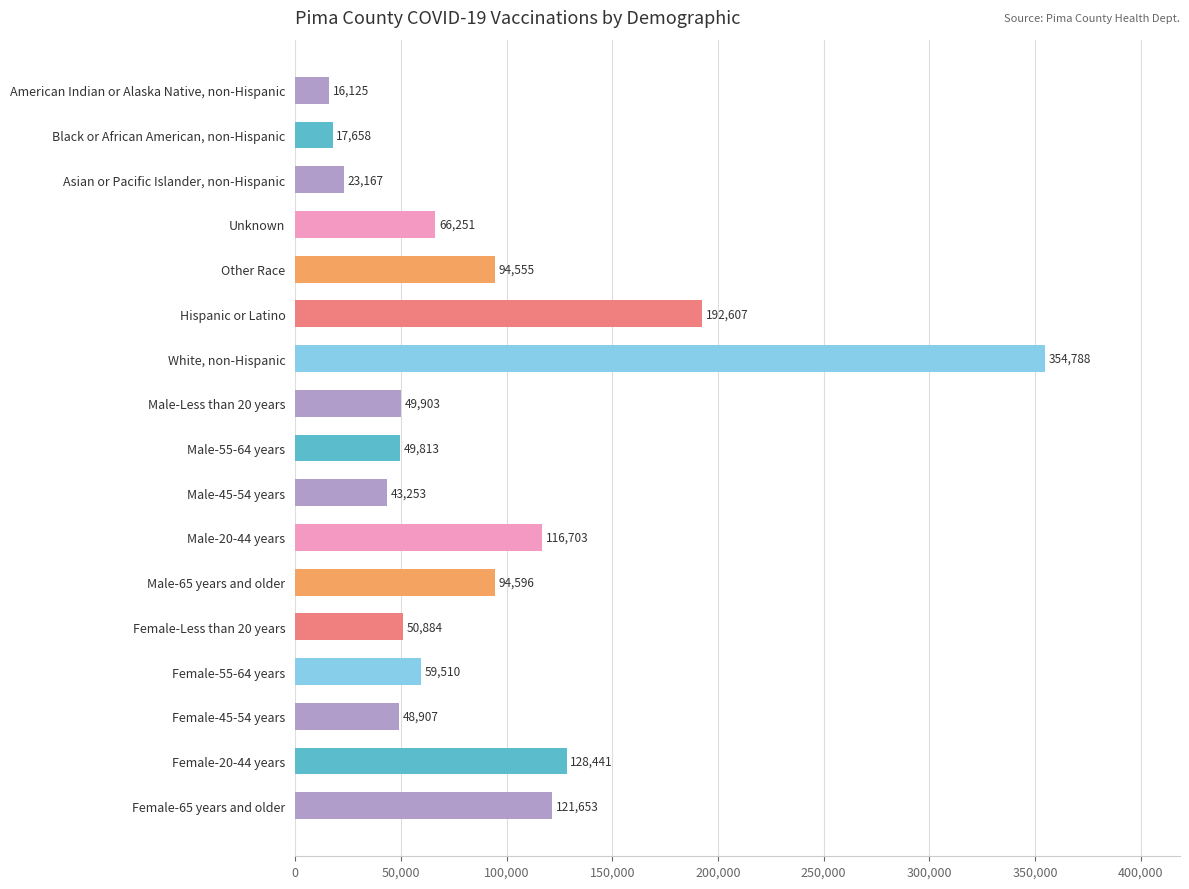

List the labels in order of value, largest first.

White, non-Hispanic, Hispanic or Latino, Female-20-44 years, Female-65 years and older, Male-20-44 years, Male-65 years and older, Other Race, Unknown, Female-55-64 years, Female-Less than 20 years, Male-Less than 20 years, Male-55-64 years, Female-45-54 years, Male-45-54 years, Asian or Pacific Islander, non-Hispanic, Black or African American, non-Hispanic, American Indian or Alaska Native, non-Hispanic